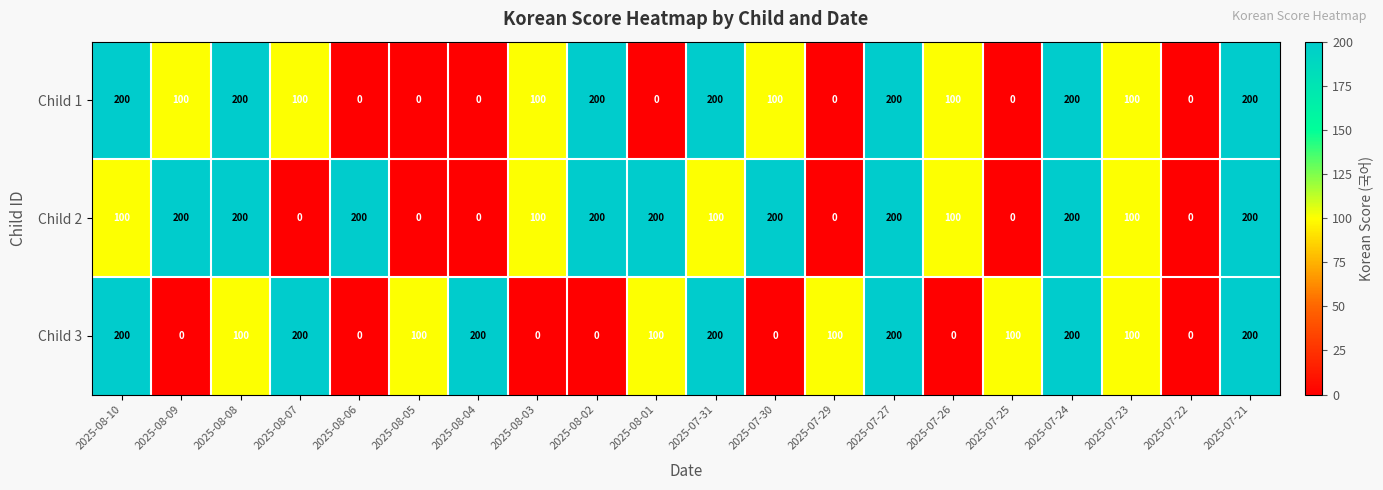

At how many categories does at least one series exceed 27?

19